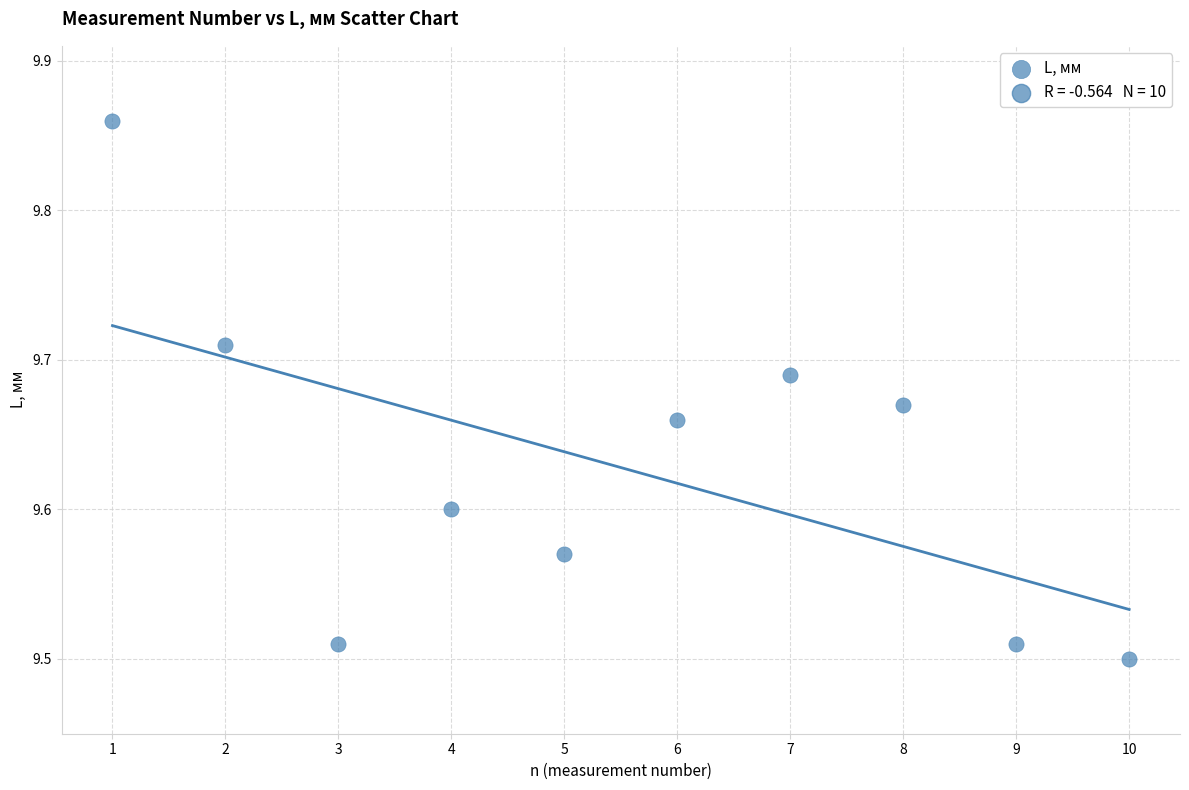

What is the average X value?

5.5